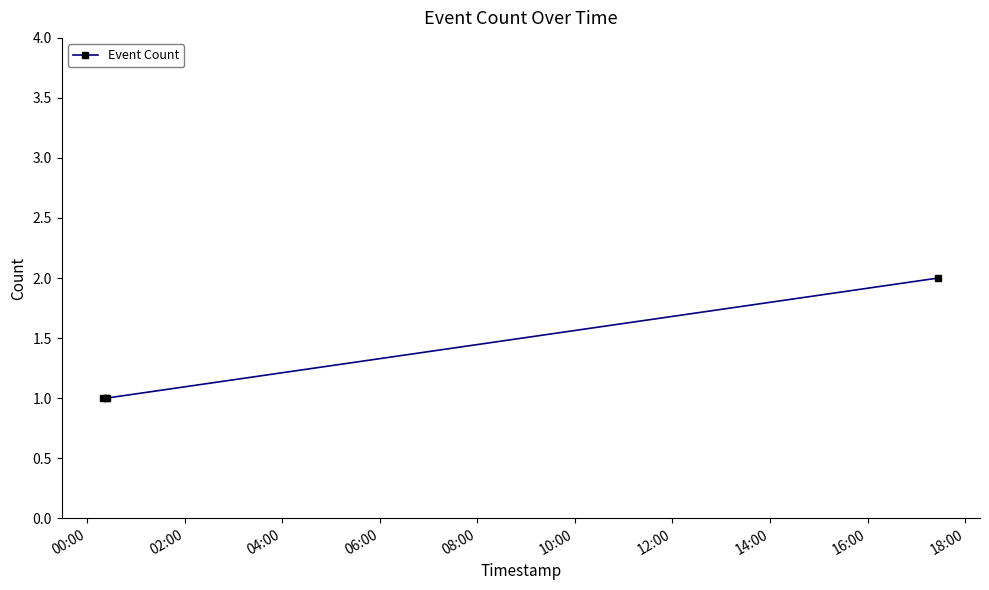

What is the value of the 4th point from the left?

2